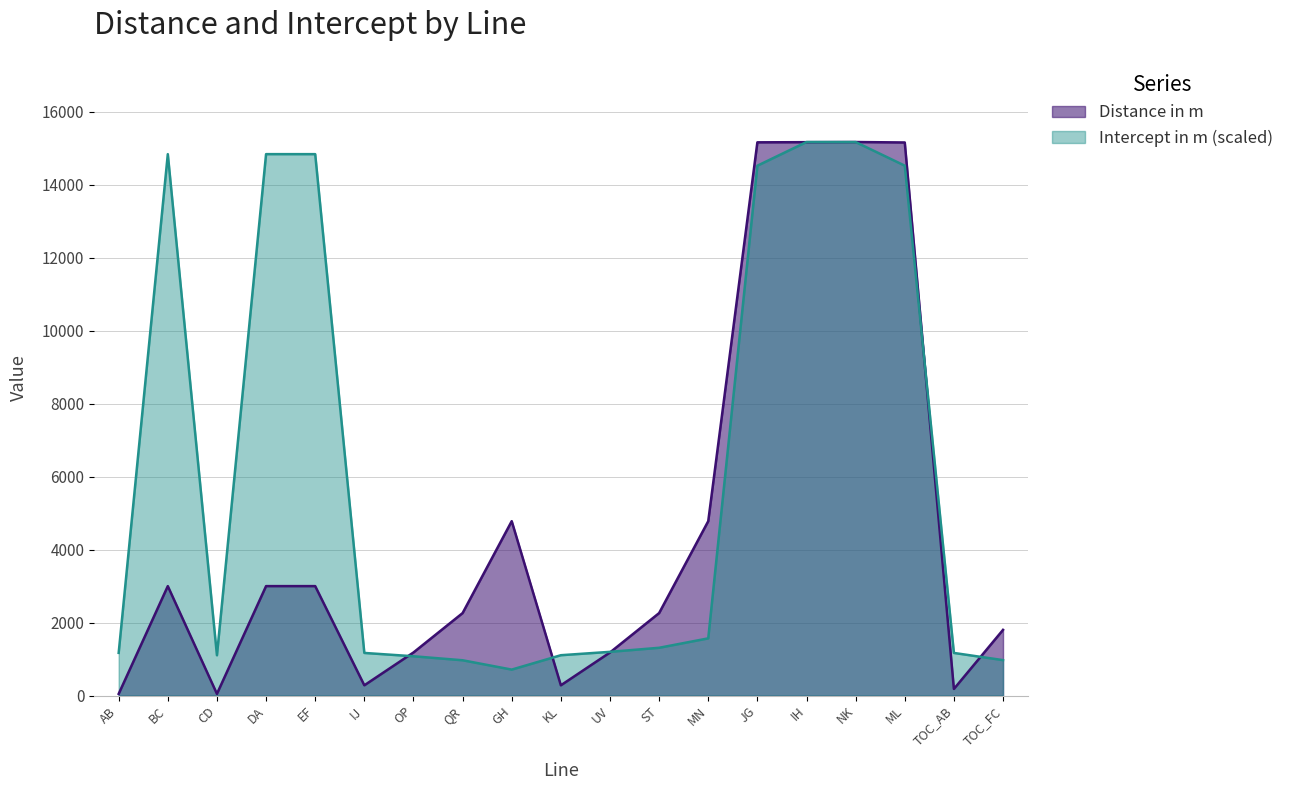

Reading left to right, list all the values displayed in this chart.

Distance in m: AB=45.1	BC=2999.2	CD=45.7	DA=2999.2	EF=2999.2	IJ=280.0	OP=1180.0	QR=2260.0	GH=4780.0	KL=280.0	UV=1180.0	ST=2260.0	MN=4780.0	JG=15165.7	IH=15169.9	NK=15174.0	ML=15161.7	TOC_AB=180.0	TOC_FC=1800.0
Intercept in m: AB=1169.4	BC=14841.3	CD=1103.3	DA=14842.0	EF=14841.6	IJ=1167.6	OP=1076.2	QR=966.5	GH=710.7	KL=1105.1	UV=1197.5	ST=1308.5	MN=1567.3	JG=14524.7	IH=15174.0	NK=15173.0	ML=14525.5	TOC_AB=1167.6	TOC_FC=970.2